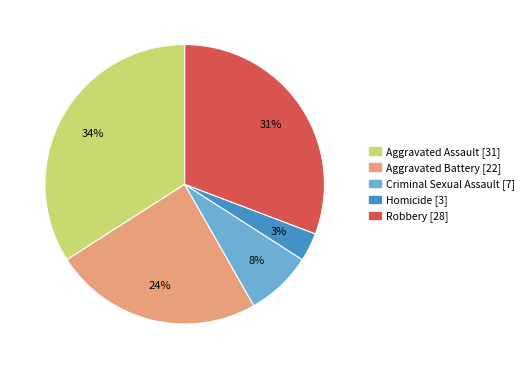

Which has a higher value, Aggravated Battery or Robbery?

Robbery